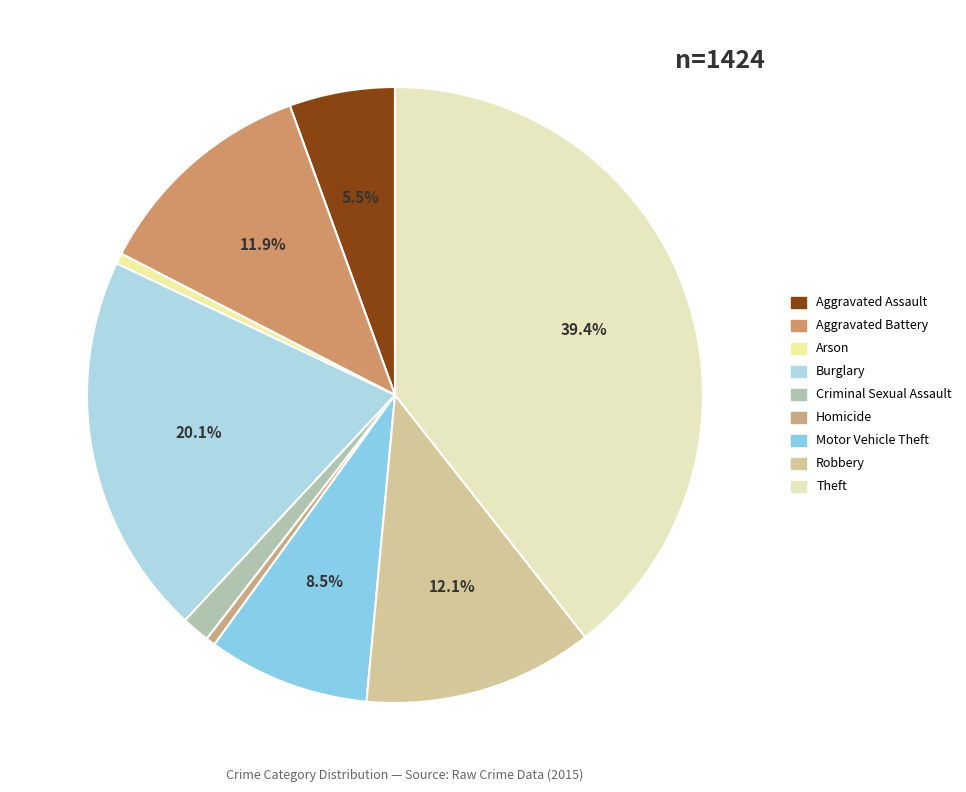

To the nearest percent, what is the difference between the largest and smallest slice percentages?

39%